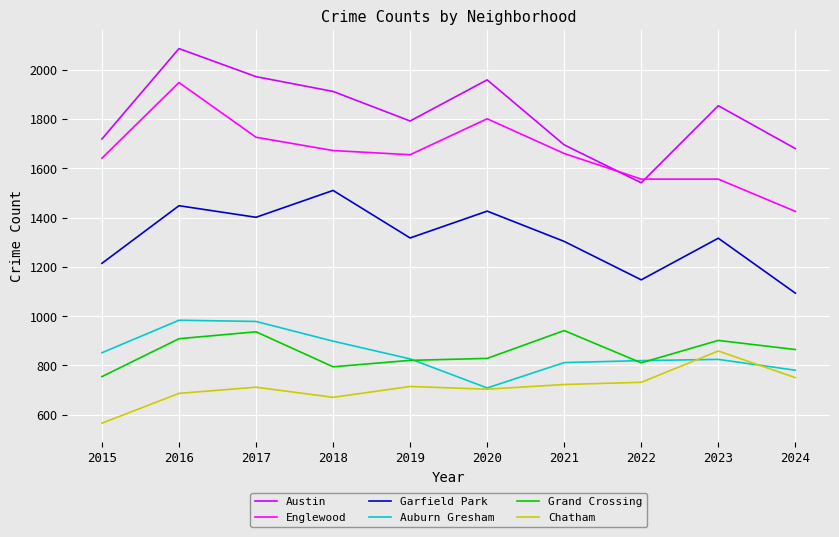

What is the spread (max minus min) of values at 2024?

930